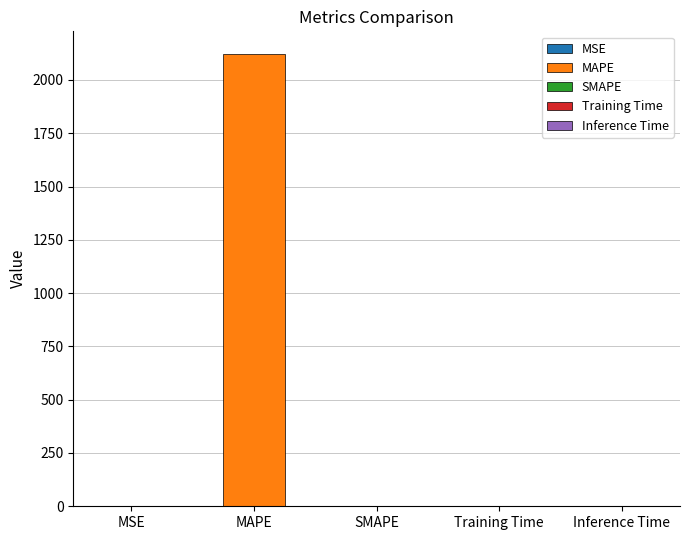

What is the label of the 3rd bar from the right?

SMAPE